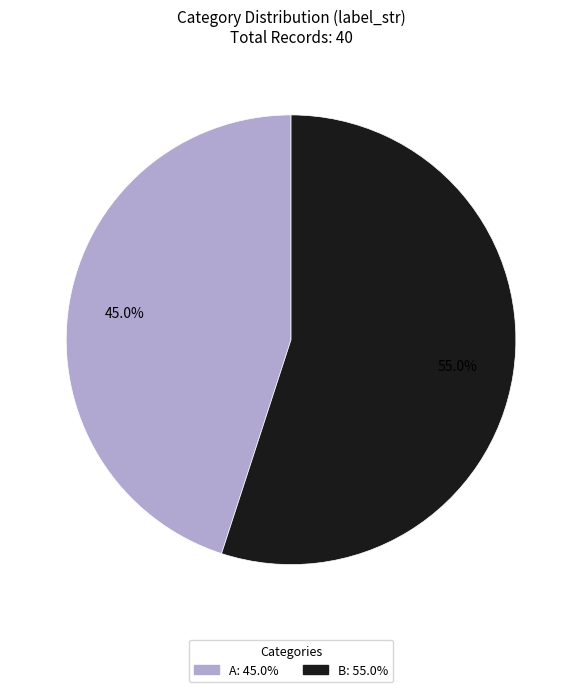

How many segments does this pie chart have?

2